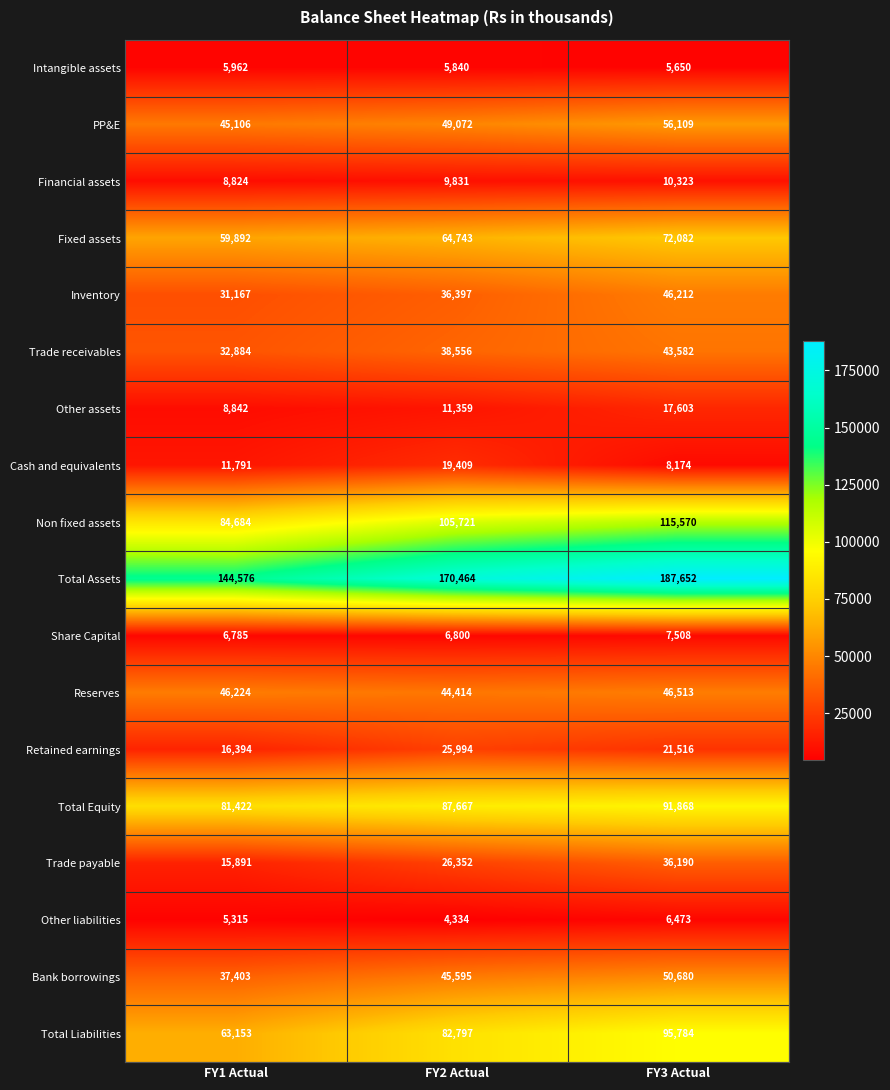

What is the spread (max minus min) of values at FY2 Actual?

166130